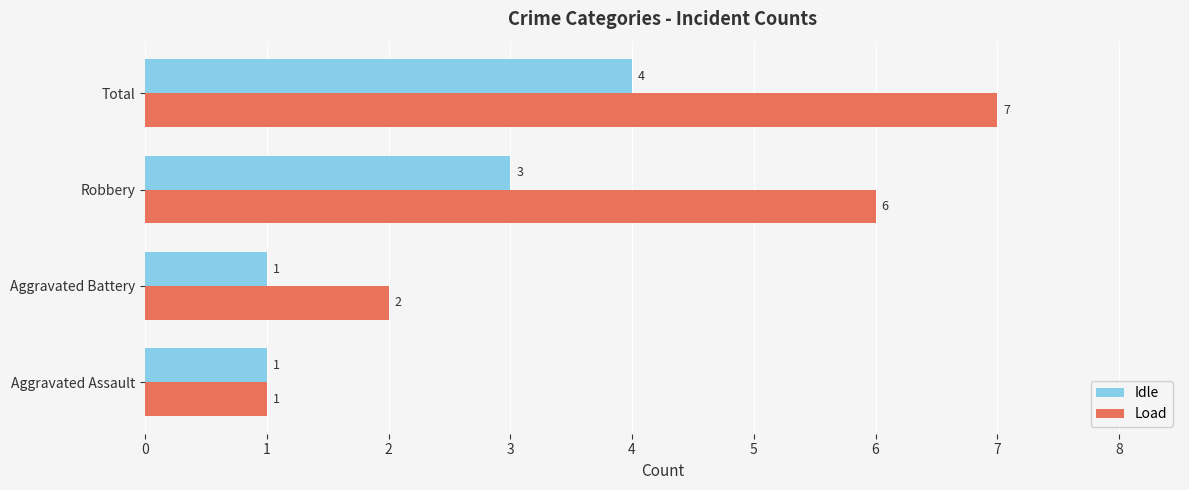

List the series in order of their overall mean, highest first.

Load, Idle